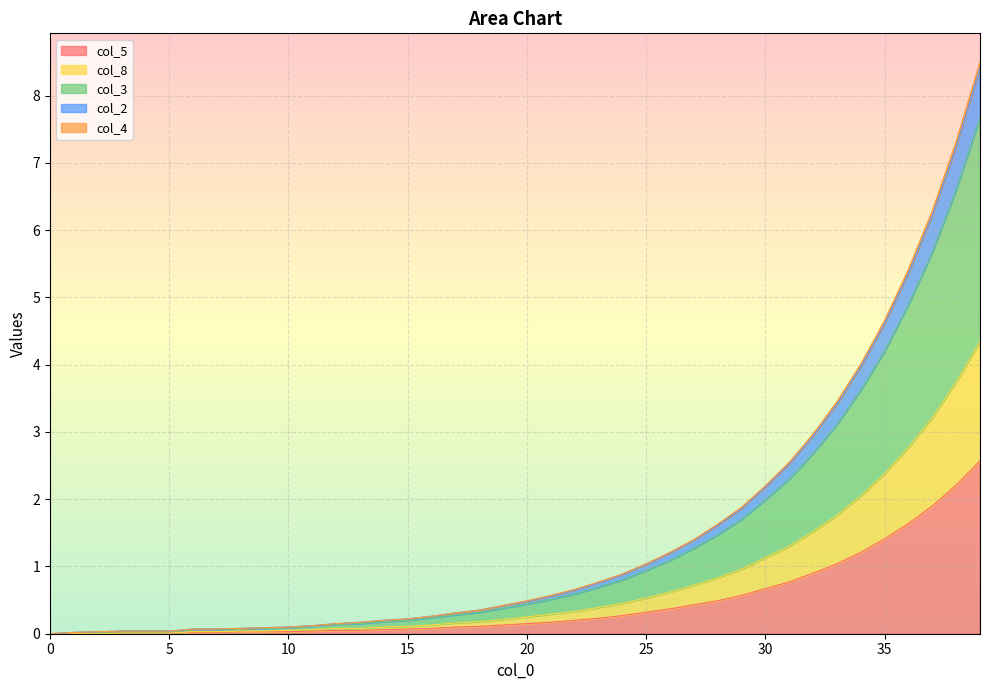

What is the value of the col_4 point at the 26th from the left?

1.0